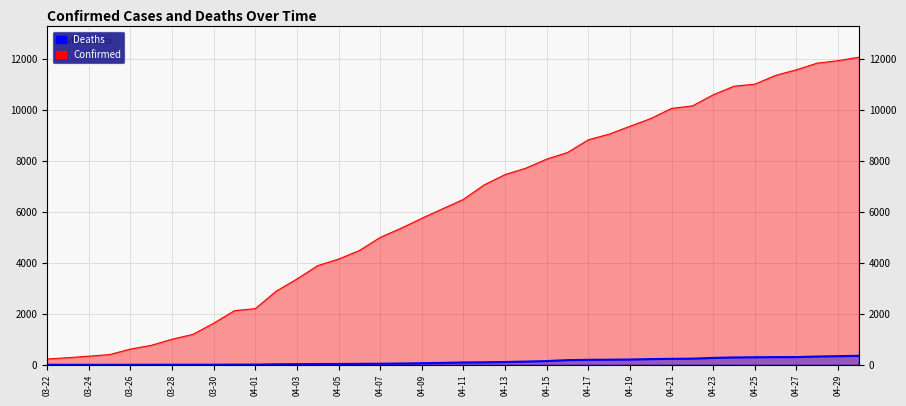

What position from the right is 04-15?

16